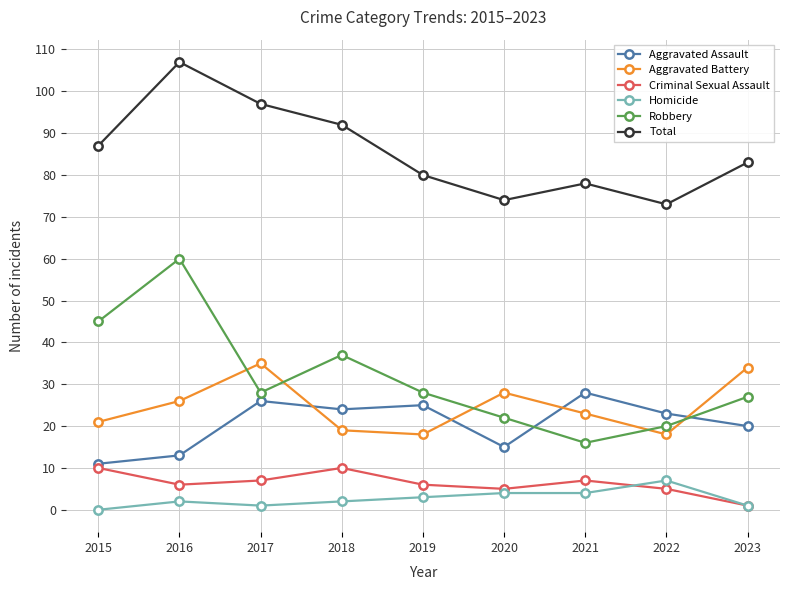

What is the difference between the second highest and second lowest values in the Total series?

23